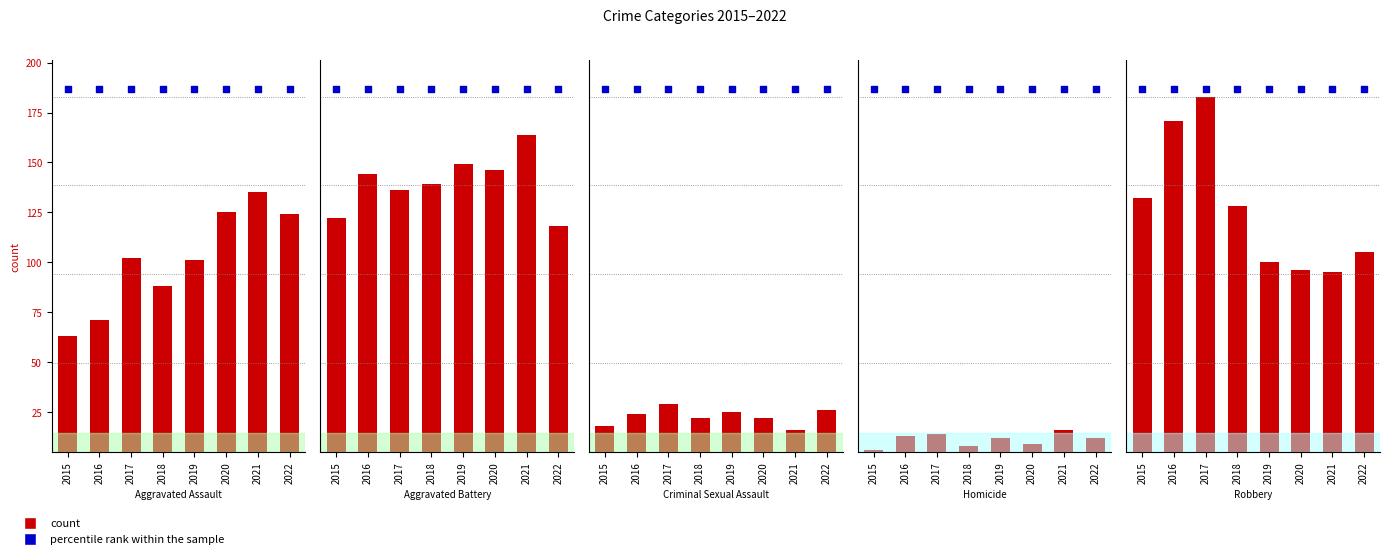

Which series reaches the minimum Y coordinate?

Homicide